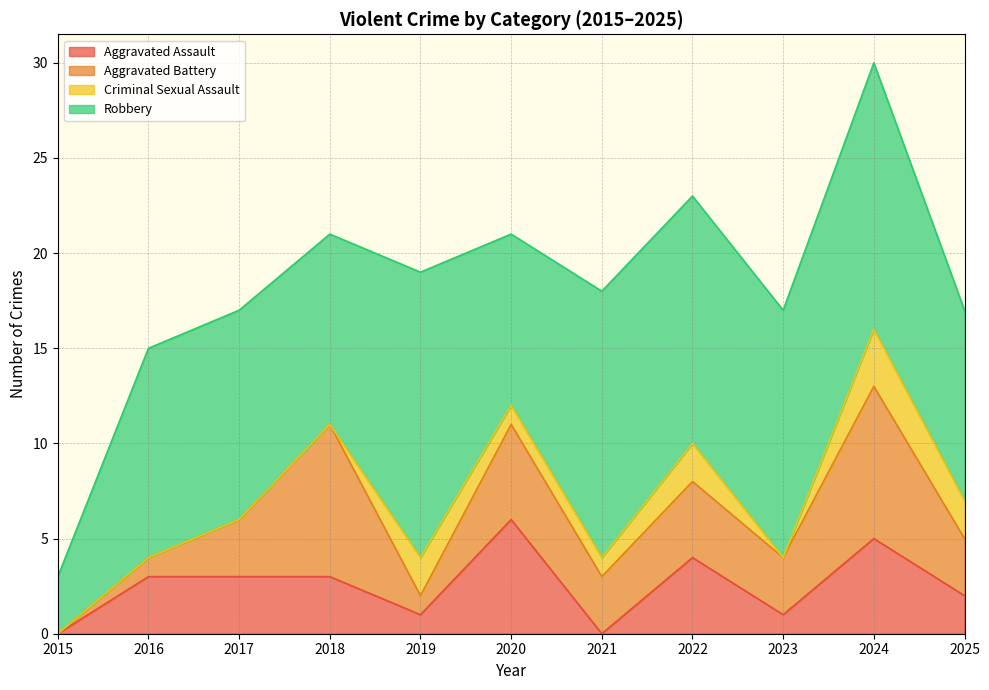

List the series in order of their peak value, lowest first.

Criminal Sexual Assault, Aggravated Assault, Aggravated Battery, Robbery